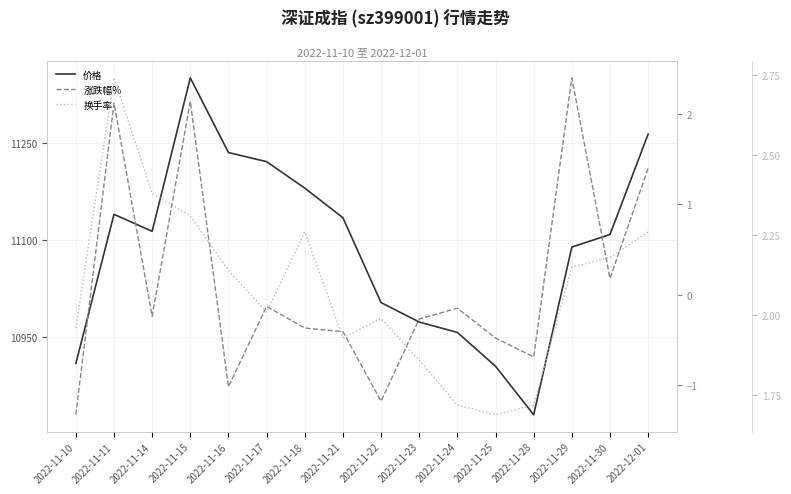

Which category has the lowest value across all series?

2022-11-10